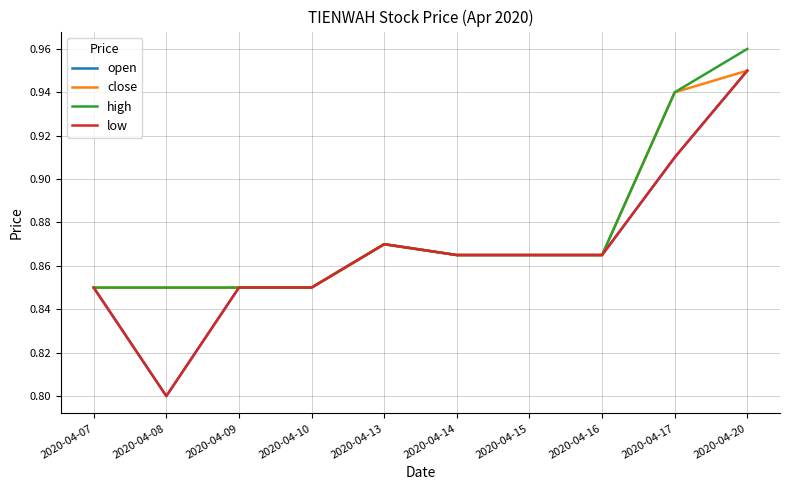

Reading left to right, transcribe all the data shown in this chart.

open: 2020-04-07=0.8	2020-04-08=0.8	2020-04-09=0.8	2020-04-10=0.8	2020-04-13=0.9	2020-04-14=0.9	2020-04-15=0.9	2020-04-16=0.9	2020-04-17=0.9	2020-04-20=0.9
close: 2020-04-07=0.8	2020-04-08=0.8	2020-04-09=0.8	2020-04-10=0.8	2020-04-13=0.9	2020-04-14=0.9	2020-04-15=0.9	2020-04-16=0.9	2020-04-17=0.9	2020-04-20=0.9
high: 2020-04-07=0.8	2020-04-08=0.8	2020-04-09=0.8	2020-04-10=0.8	2020-04-13=0.9	2020-04-14=0.9	2020-04-15=0.9	2020-04-16=0.9	2020-04-17=0.9	2020-04-20=1.0
low: 2020-04-07=0.8	2020-04-08=0.8	2020-04-09=0.8	2020-04-10=0.8	2020-04-13=0.9	2020-04-14=0.9	2020-04-15=0.9	2020-04-16=0.9	2020-04-17=0.9	2020-04-20=0.9